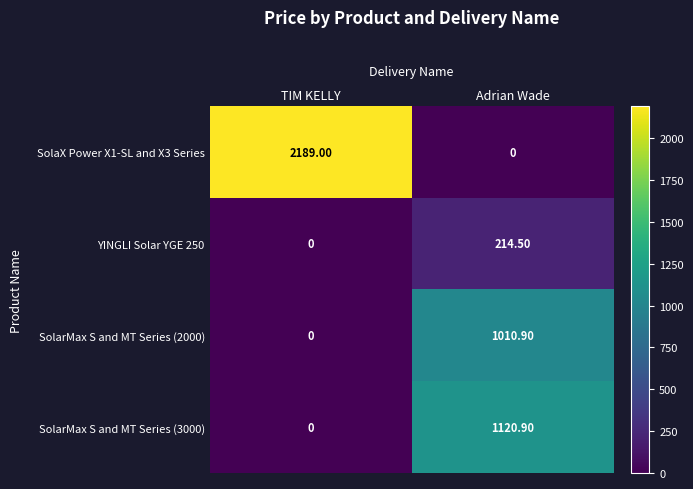

What is the difference between the SolaX Power X1-SL and X3 Series values at Adrian Wade and TIM KELLY?

2189.0